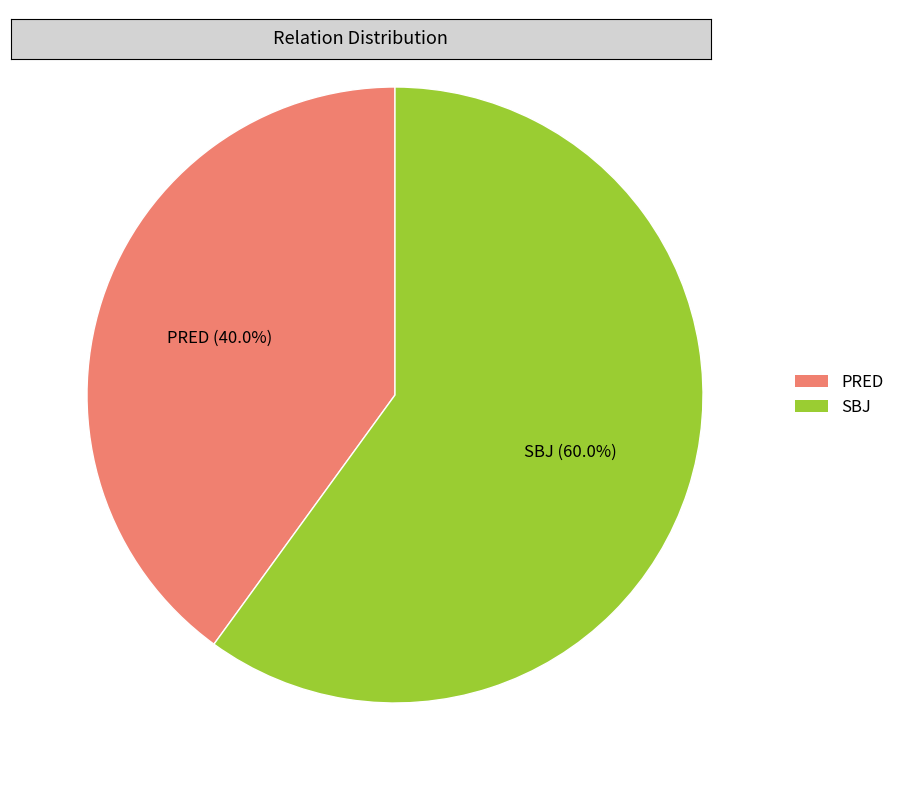

Count the number of slices in the pie.

2